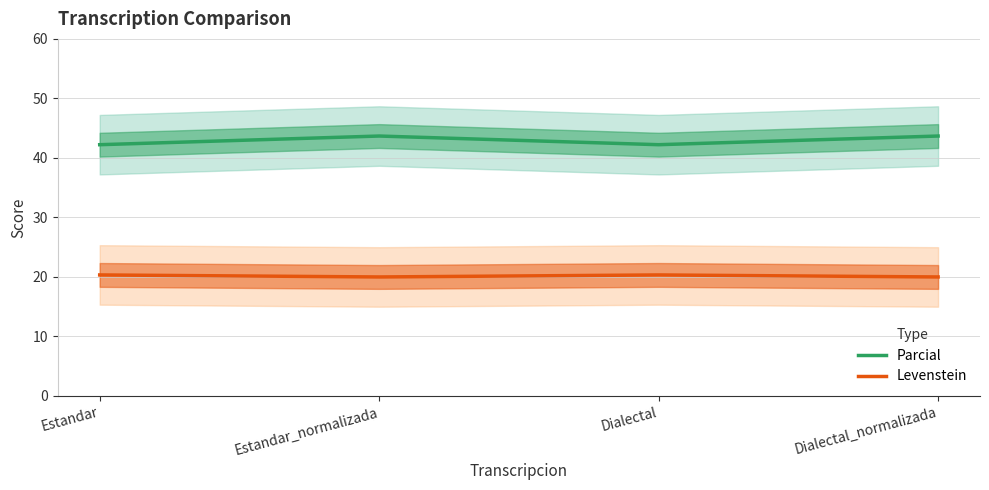

In Parcial, how many points are lower than both neighbors (excluding endpoints)?

1